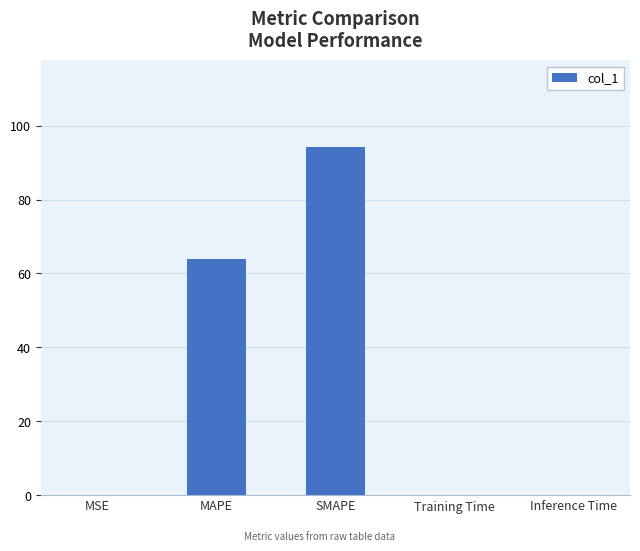

What is the difference between the values at MAPE and Training Time?

64.0